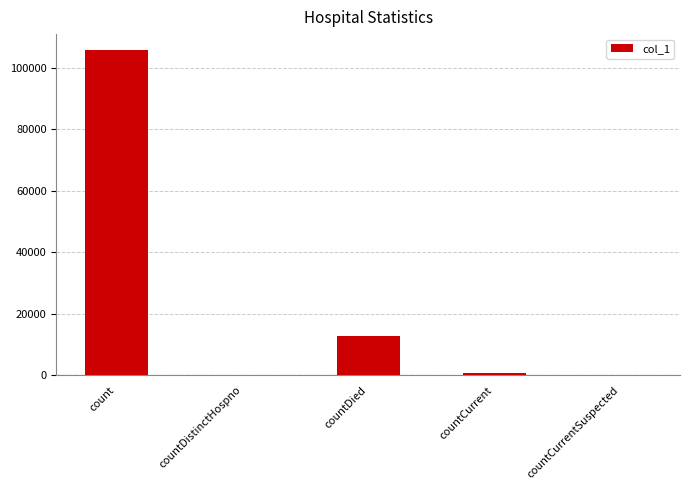

What is the sum of the values at countCurrentSuspected and count?

105640